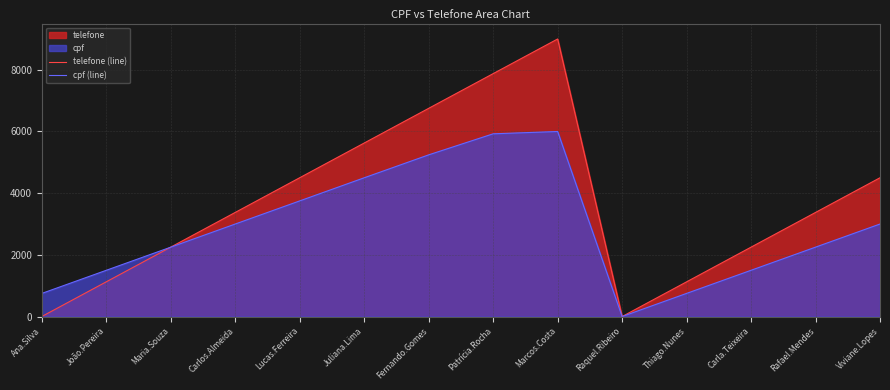

The cpf (line) series shows 3627.4 at Maria.Souza. True or false?

False